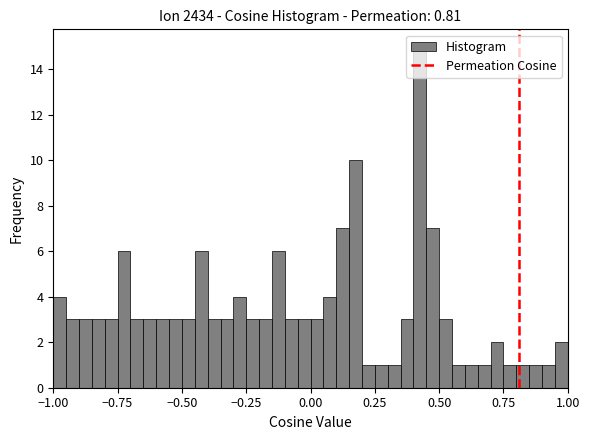

Read against the x-axis, roughly where is the centre of the tallest bar?

0.45